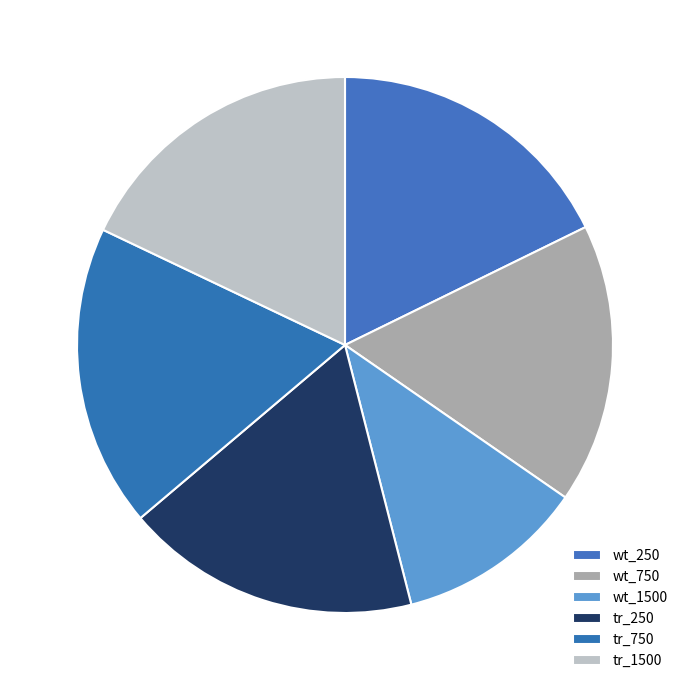

How many segments does this pie chart have?

6